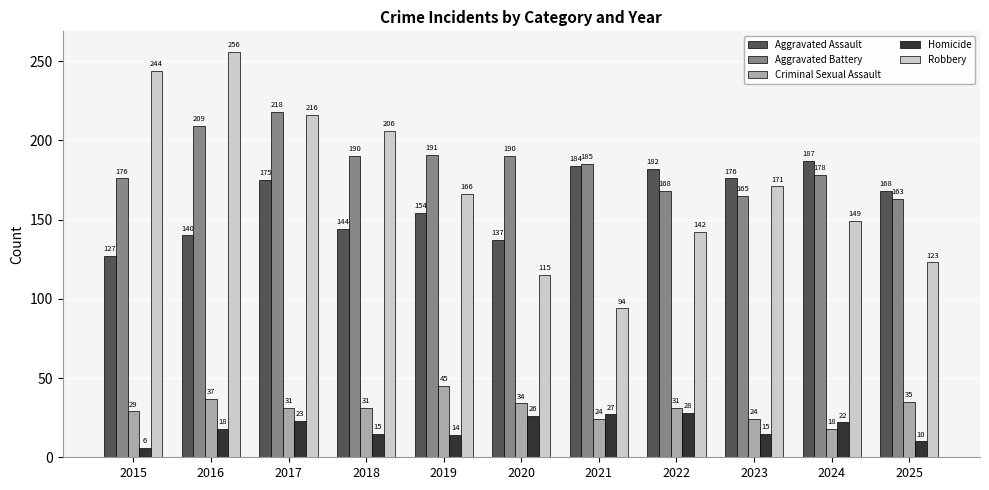

What is the total value across all series at 2015?

582